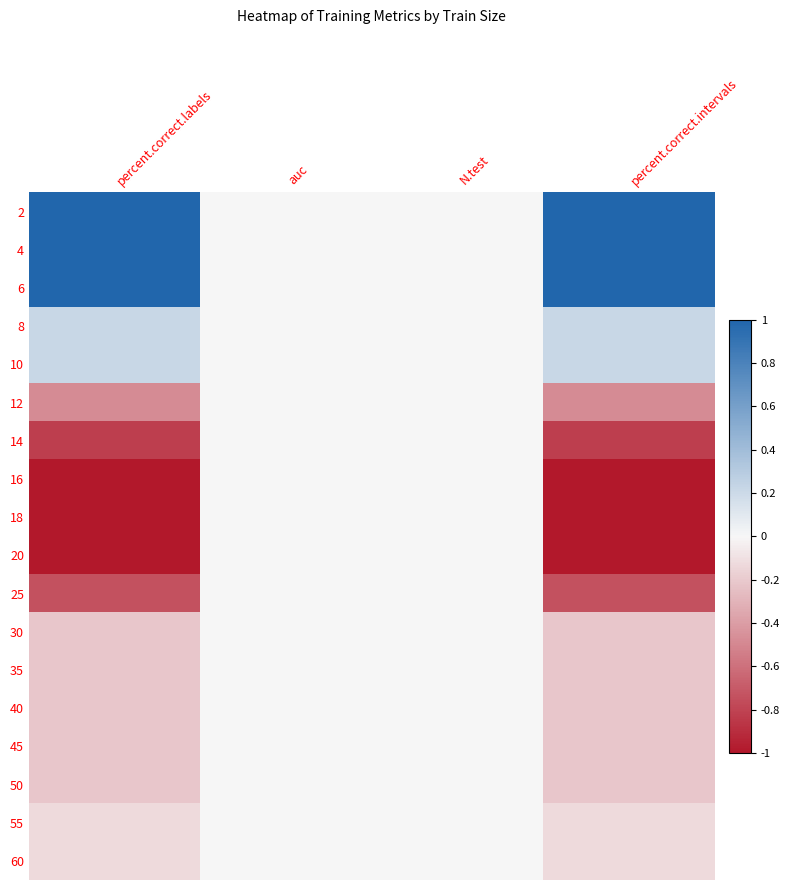

Count the number of data series in this chart.

18